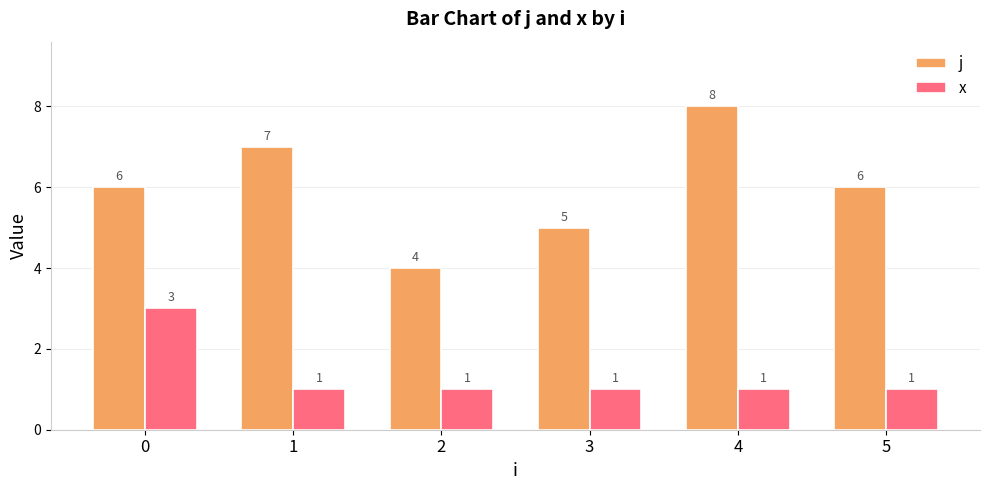

Is the value of x at 3 greater than the value of j at 2?

No